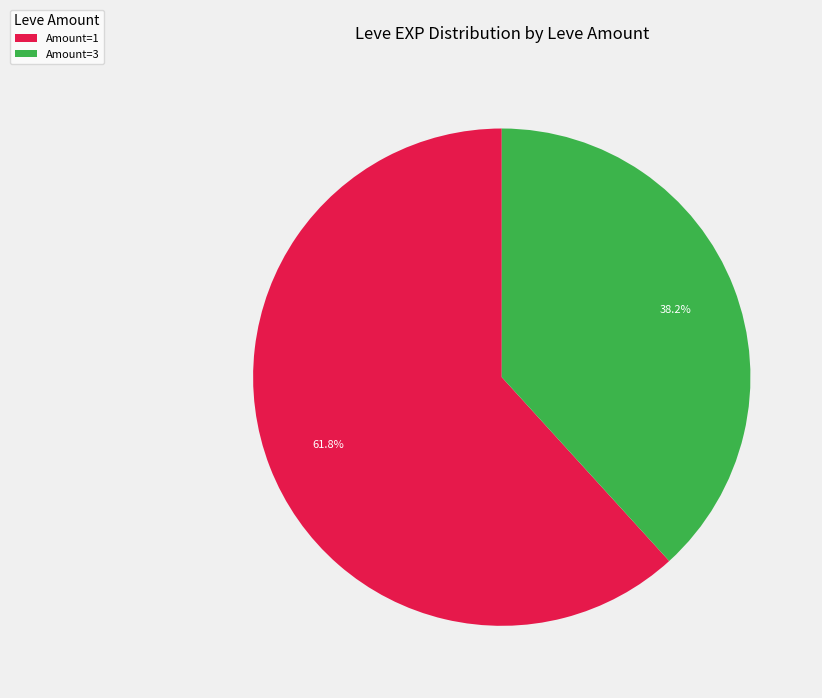

Approximately how many times larger is the value at Amount=1 compared to Amount=3?

1.6